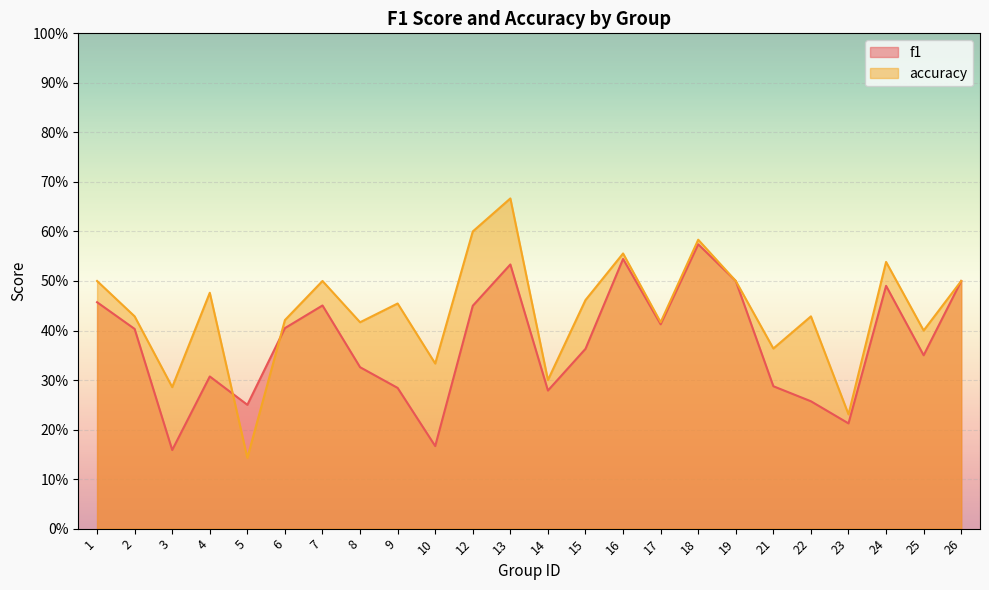

How many interior local valleys does the f1 series have?

7